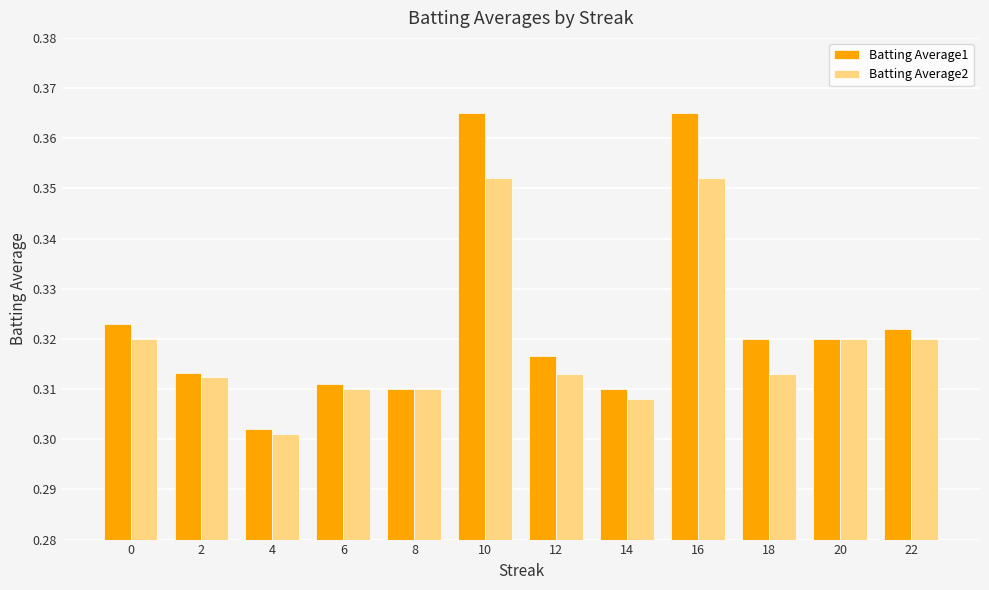

The value of Batting Average2 at 20 is 0.3. True or false?

True